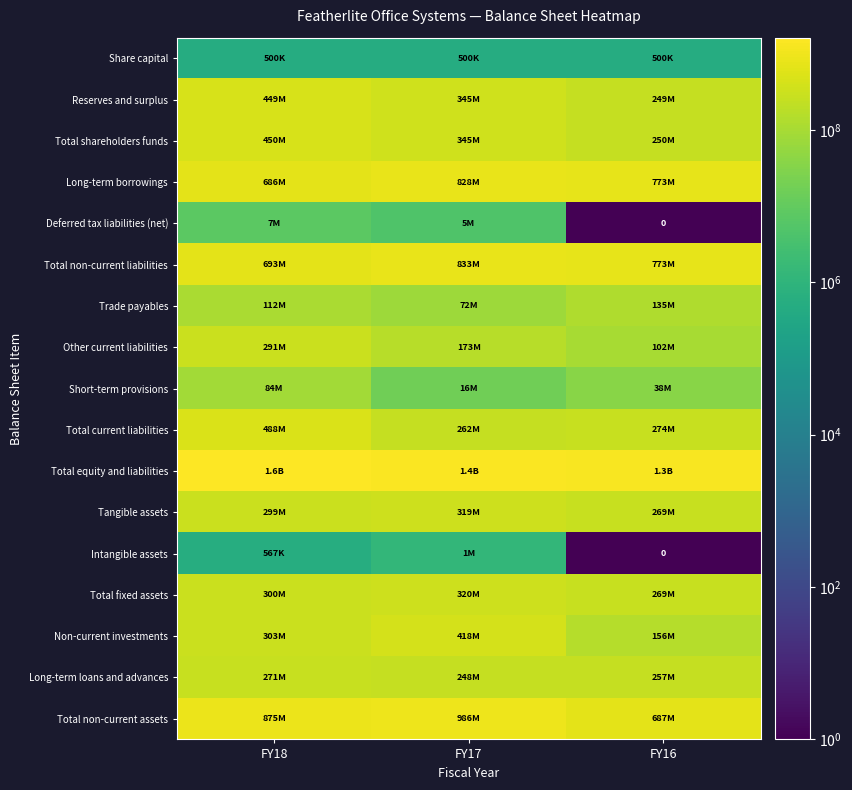

What is the highest value of the Intangible assets series?

1295319